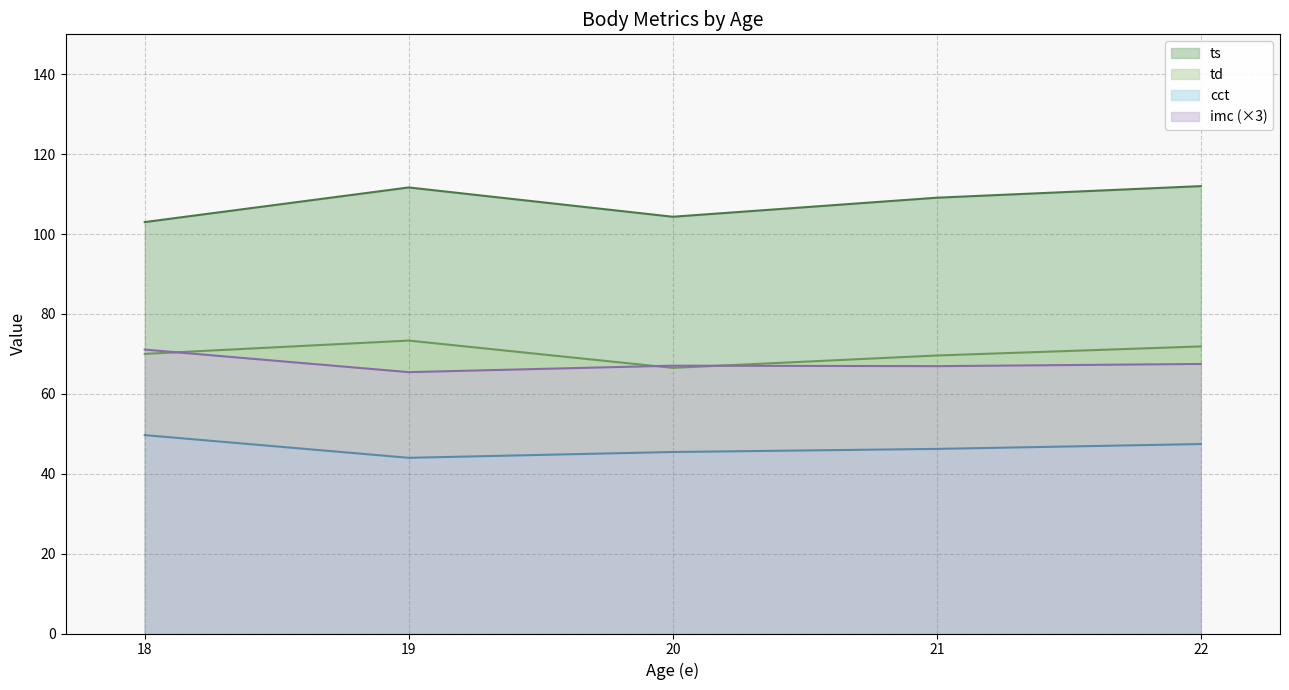

What is the total value across all series at 18?

293.8